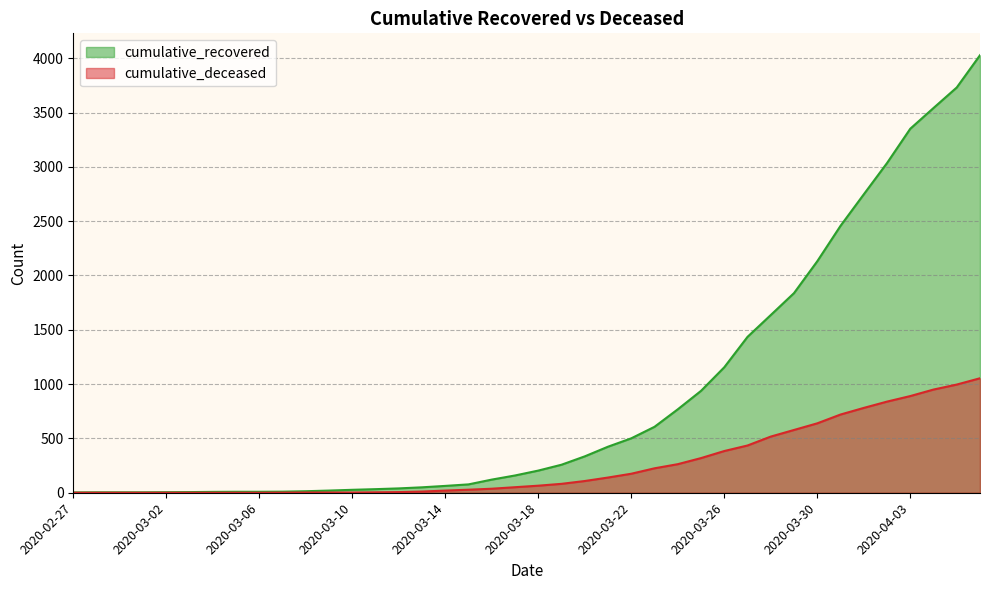

True or false: cumulative_deceased has more than 0 interior local peaks.

False